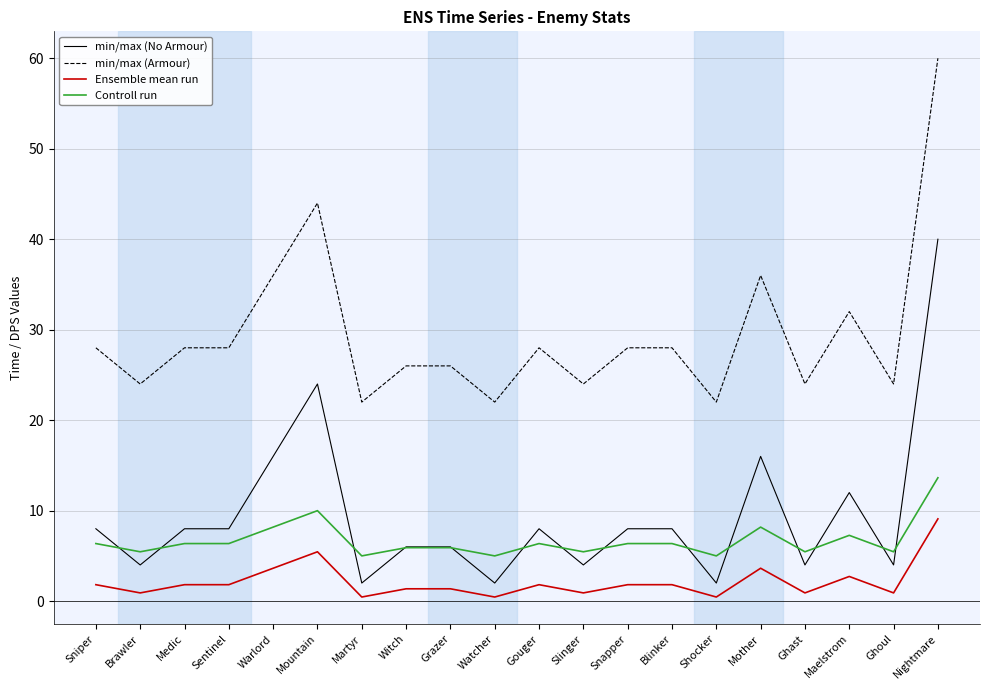

At which label is min/max (No Armour) closest to 21?

Mountain